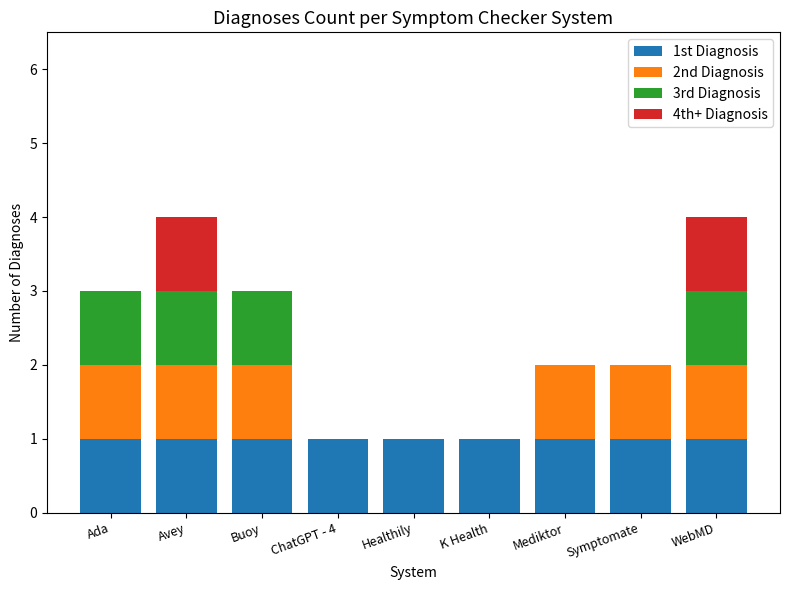

The value of 1st Diagnosis at Ada is 0. True or false?

False